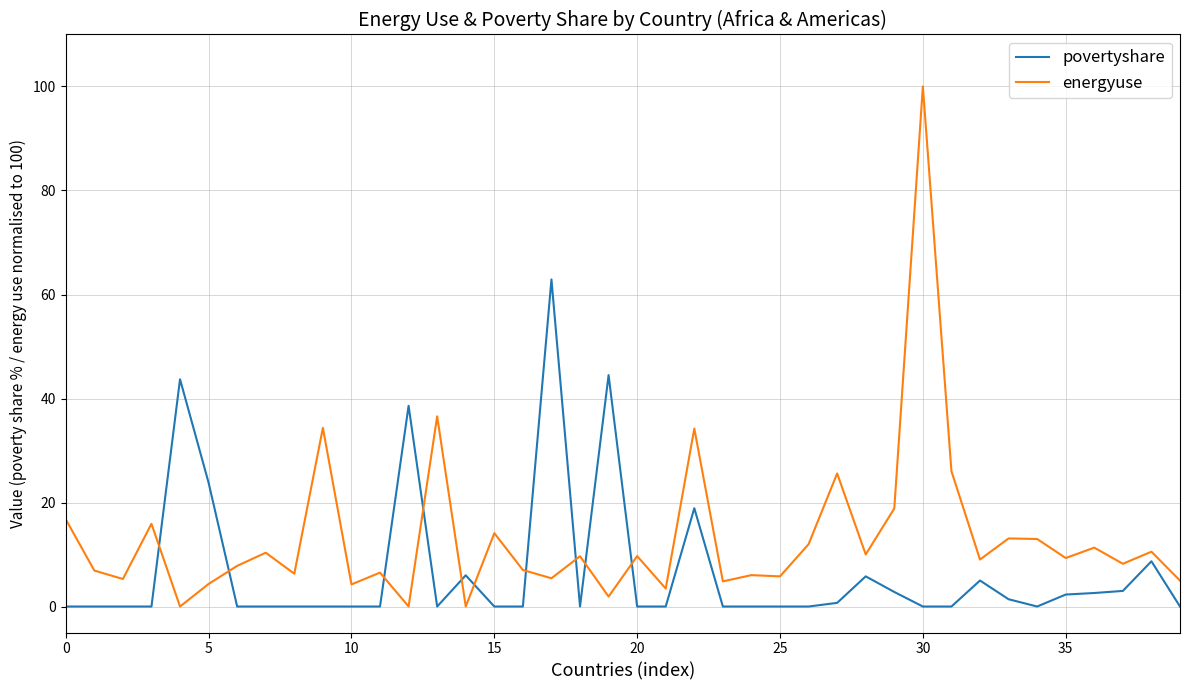

Is this an area chart (filled region under the line)?

No